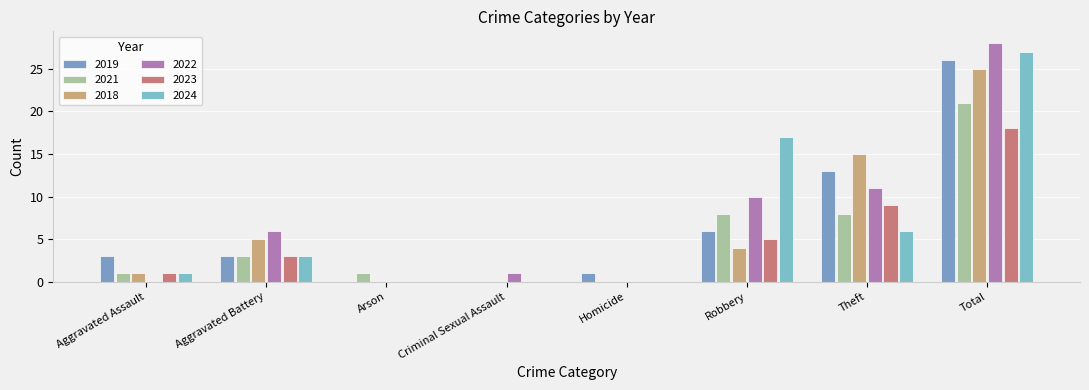

Is the value of 2021 at Robbery greater than the value of 2022 at Arson?

Yes